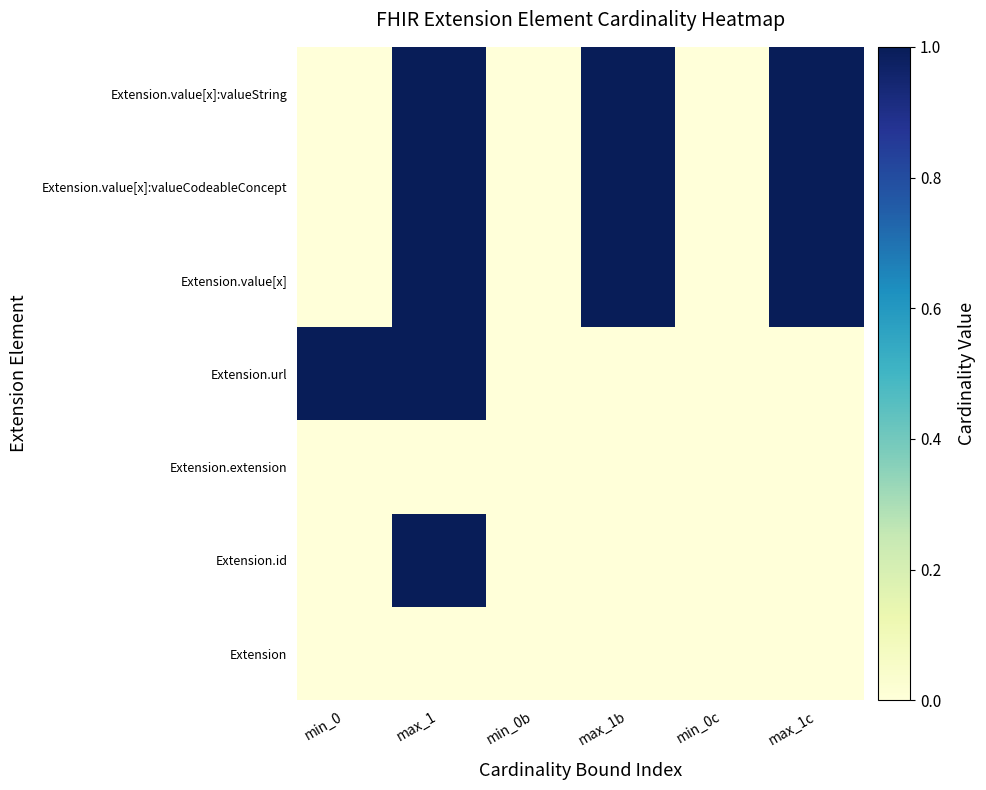

Reading left to right, extract all data points from this chart.

Extension: min_0=0	max_1=0	min_0b=0	max_1b=0	min_0c=0	max_1c=0
Extension.id: min_0=0	max_1=1	min_0b=0	max_1b=0	min_0c=0	max_1c=0
Extension.extension: min_0=0	max_1=0	min_0b=0	max_1b=0	min_0c=0	max_1c=0
Extension.url: min_0=1	max_1=1	min_0b=0	max_1b=0	min_0c=0	max_1c=0
Extension.value[x]: min_0=0	max_1=1	min_0b=0	max_1b=1	min_0c=0	max_1c=1
Extension.value[x]:valueCodeableConcept: min_0=0	max_1=1	min_0b=0	max_1b=1	min_0c=0	max_1c=1
Extension.value[x]:valueString: min_0=0	max_1=1	min_0b=0	max_1b=1	min_0c=0	max_1c=1